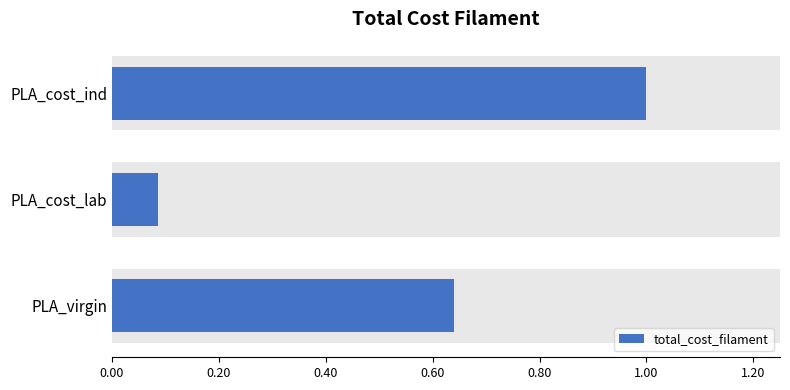

What value does the data have at PLA_virgin?

0.6